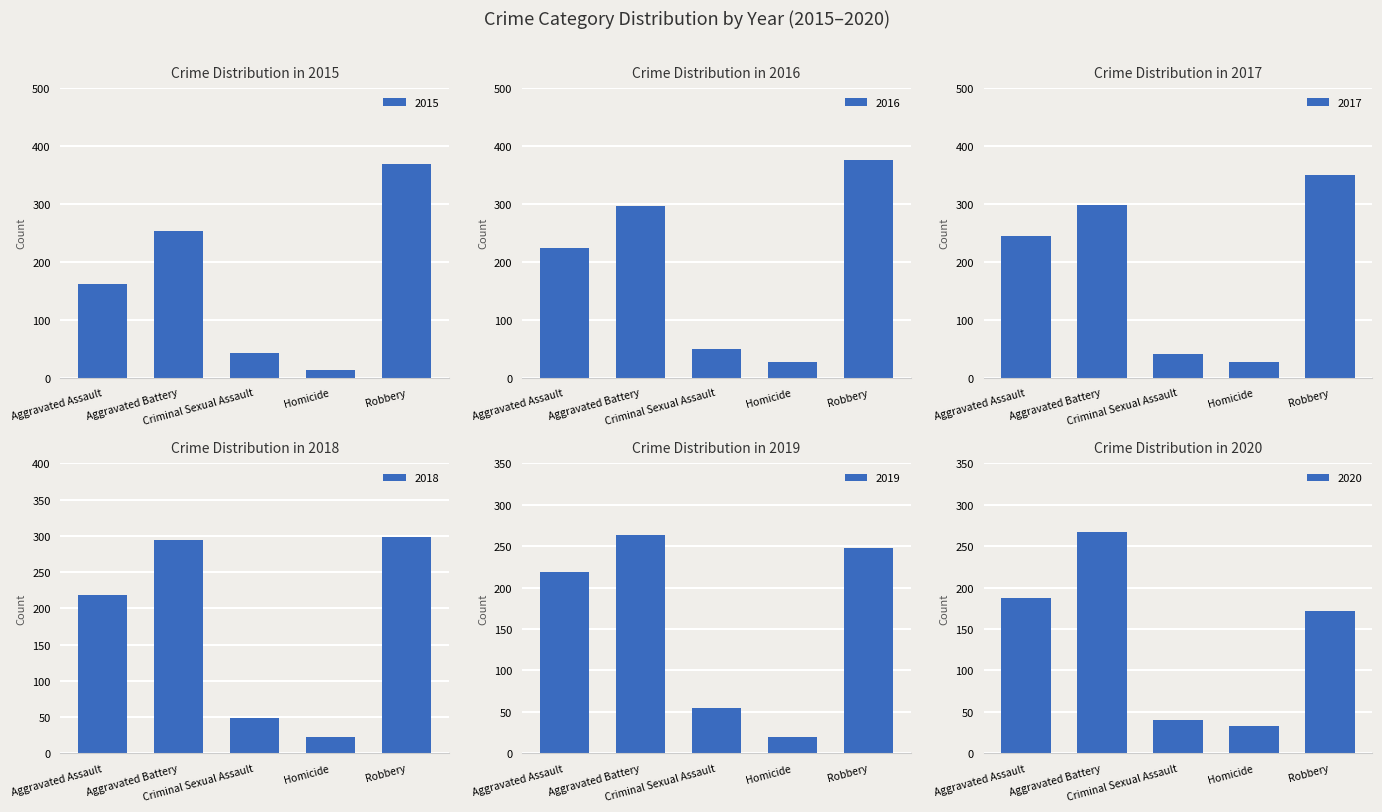

Reading left to right, what are all the values shown in this chart?

2015: 161	253	43	13	369
2016: 223	296	50	27	375
2017: 245	297	41	27	350
2018: 218	294	49	23	298
2019: 219	264	54	20	248
2020: 188	267	40	33	172